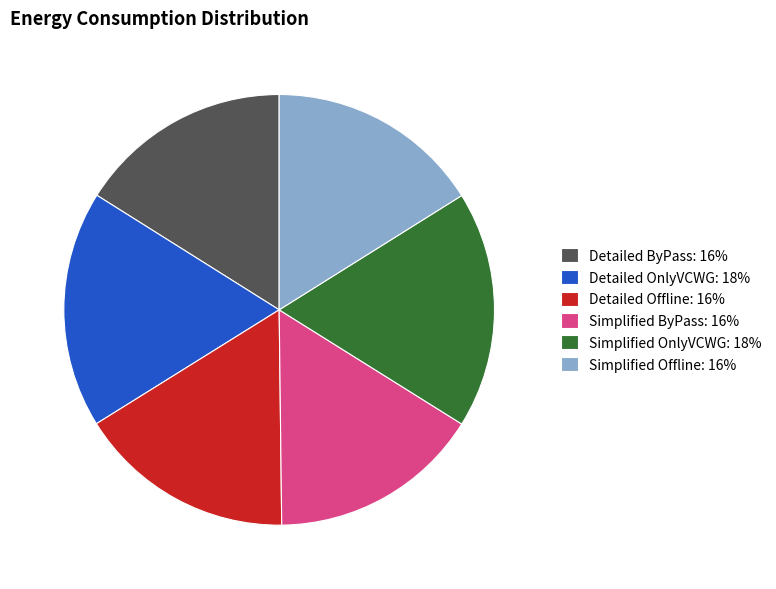

Does Detailed ByPass: 16% account for over 50% of the chart?

No